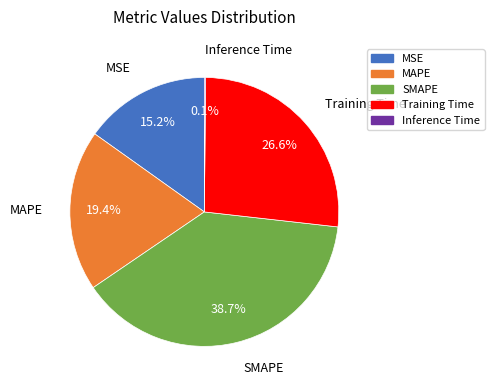

What portion of the pie excludes MSE?

84.8%